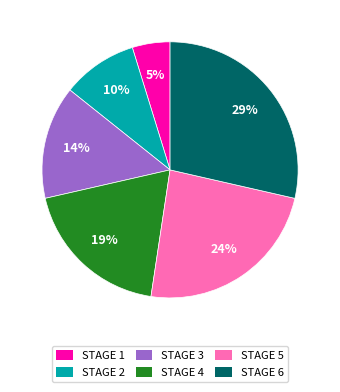

To the nearest percent, what is the difference between the largest and smallest slice percentages?

24%